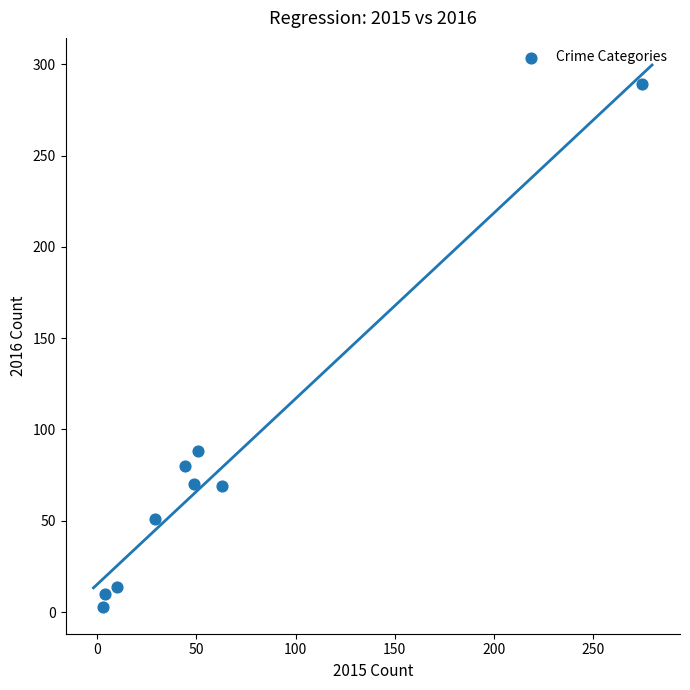

What is the average Y value?

75